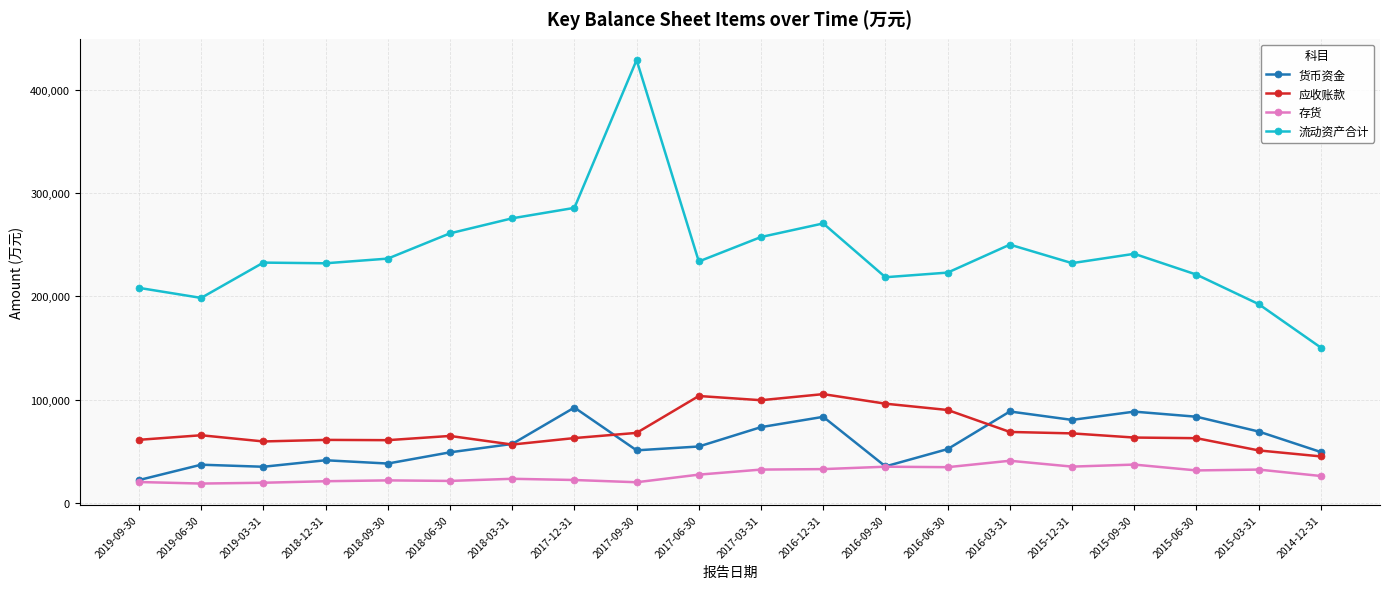

What is the minimum value shown in the chart?

18740